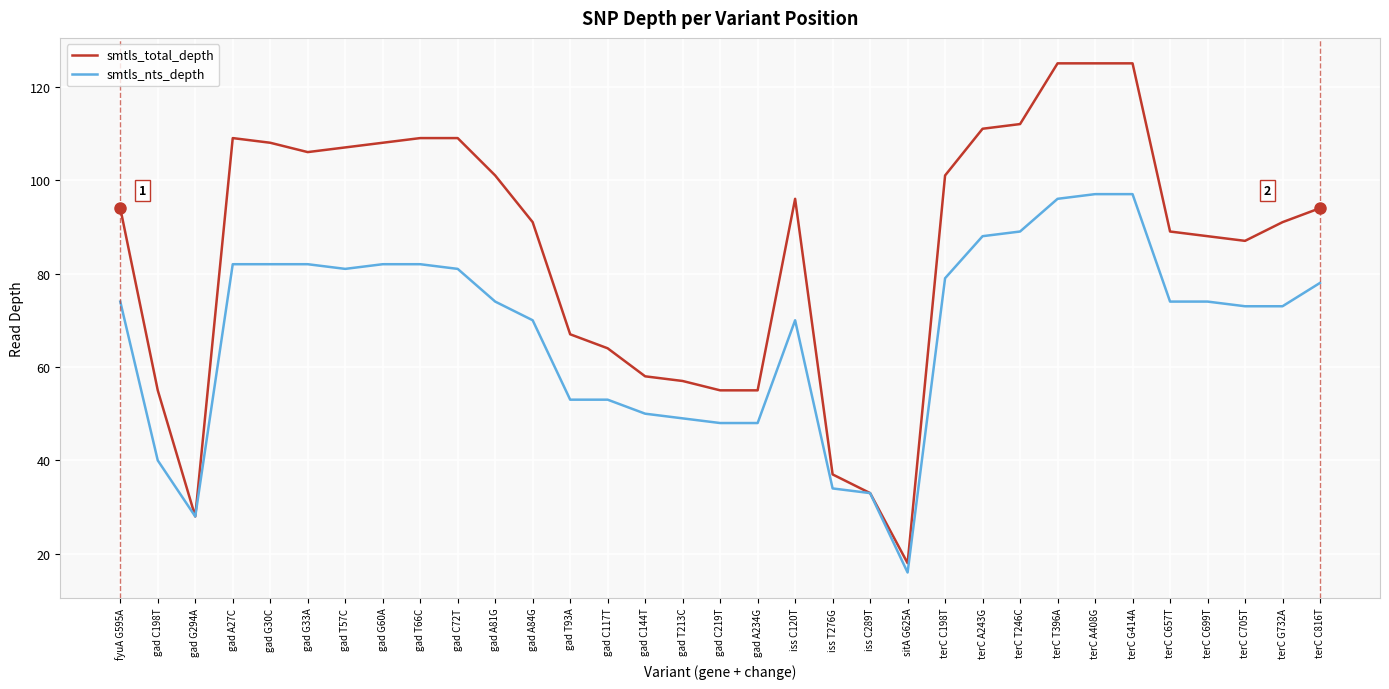

What is the difference between the second highest and minimum values in the smtls_total_depth series?

107